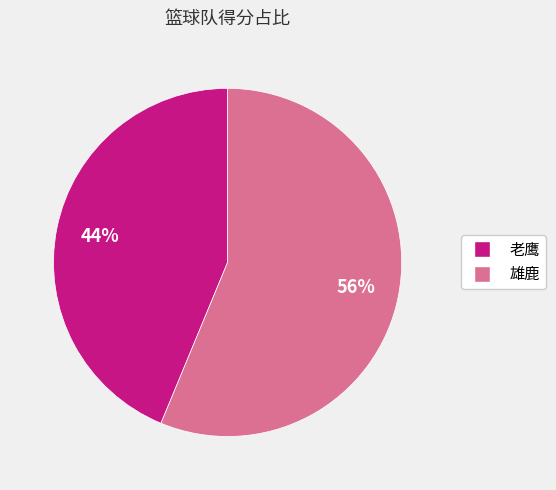

Rank the categories by value from lowest to highest.

老鹰, 雄鹿